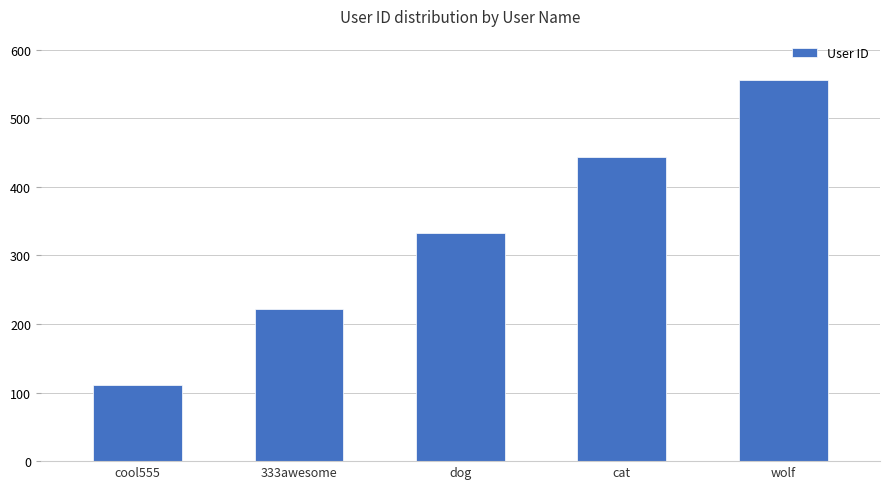

The chart shows a value of 555 at wolf. True or false?

True